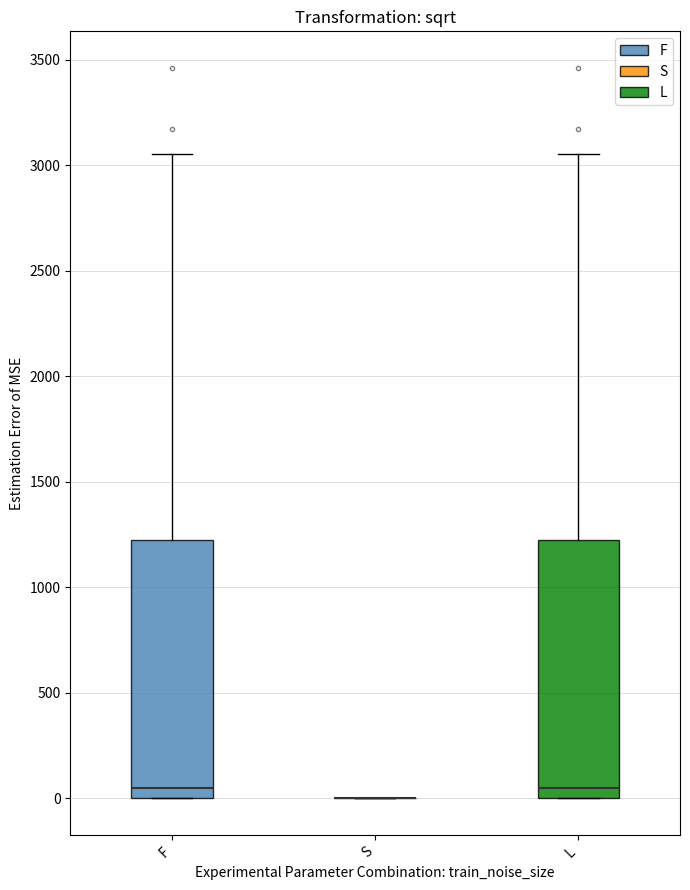

Reading left to right, transcribe this box plot: for each box, give where its median line is, the range the box spans, and where its two whiskers end, as read against the y-axis. The values are not printed on the chart, so give them approximately, as read against the axis.

F: median 50, box 0 to 1200, whiskers 0 to 3050
S: box collapsed to a line at 0, whiskers 0 to 0
L: median 50, box 0 to 1200, whiskers 0 to 3050